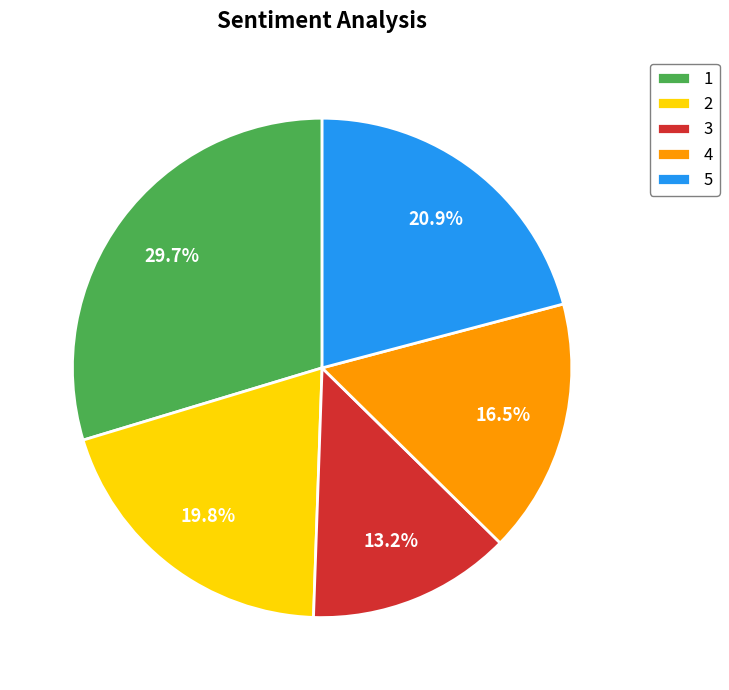

Rank the categories by value from lowest to highest.

3, 4, 2, 5, 1